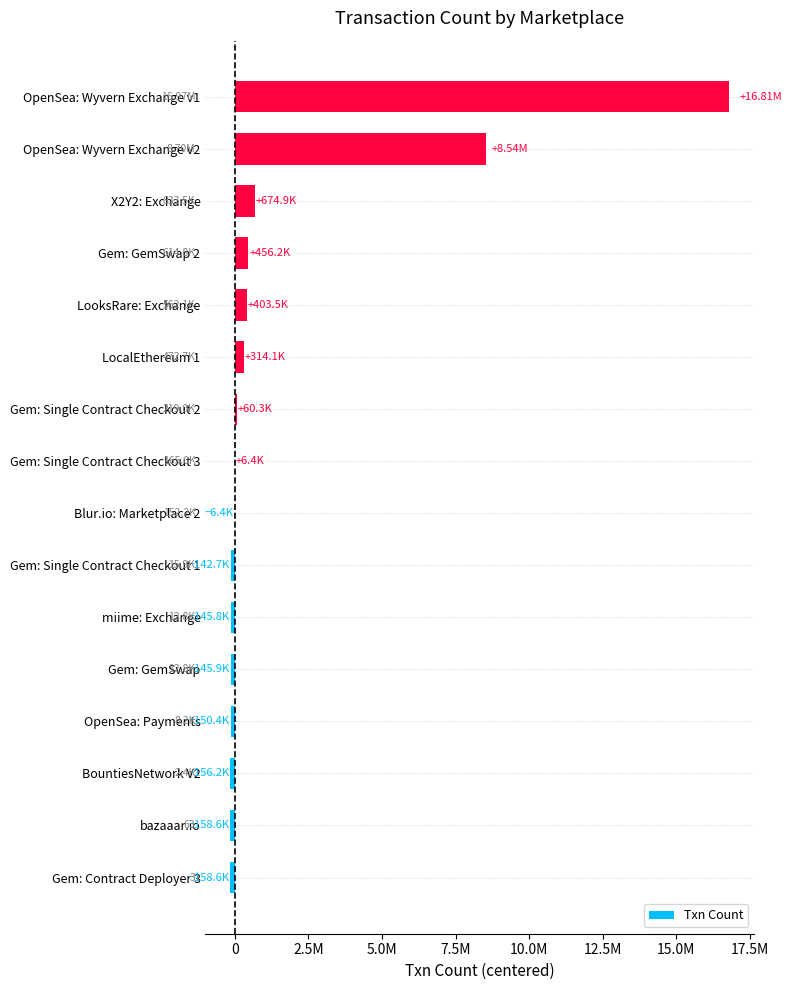

At which label is the value closest to 8326280?

OpenSea: Wyvern Exchange v2